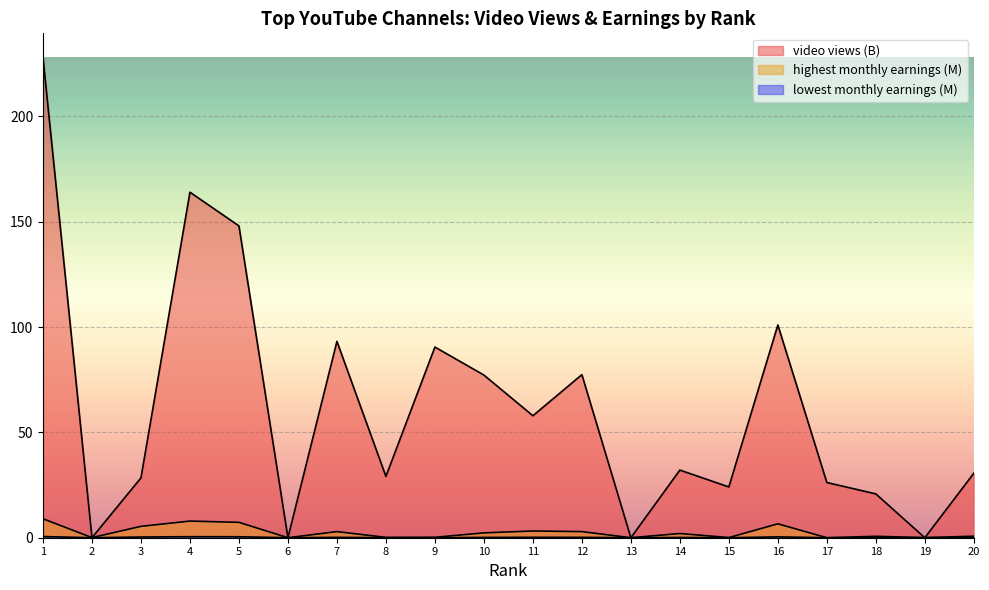

Does the chart display data point markers on the line(s)?

No